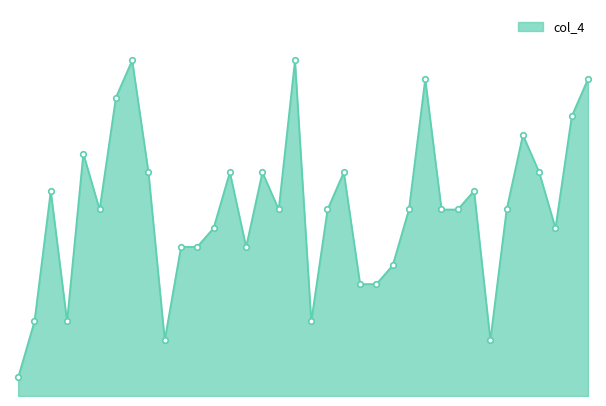

Does the chart have visible grid lines?

No